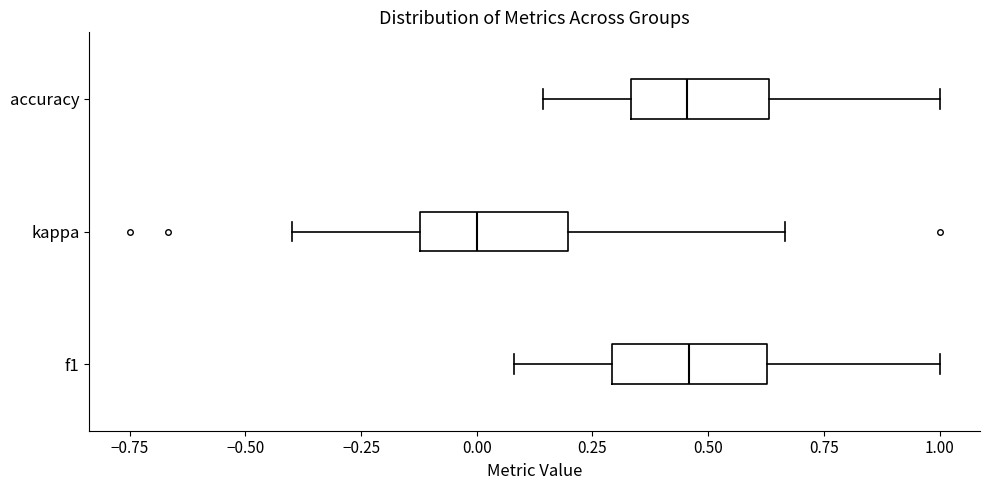

Reading bottom to top, transcribe this box plot: for each box, give where its median line is, the range the box spans, and where its two whiskers end, as read against the x-axis. The values are not printed on the chart, so give them approximately, as read against the axis.

f1: median 0.45, box 0.30 to 0.65, whiskers 0.10 to 1.00
kappa: median 0.00, box -0.10 to 0.20, whiskers -0.40 to 0.65
accuracy: median 0.45, box 0.35 to 0.65, whiskers 0.15 to 1.00